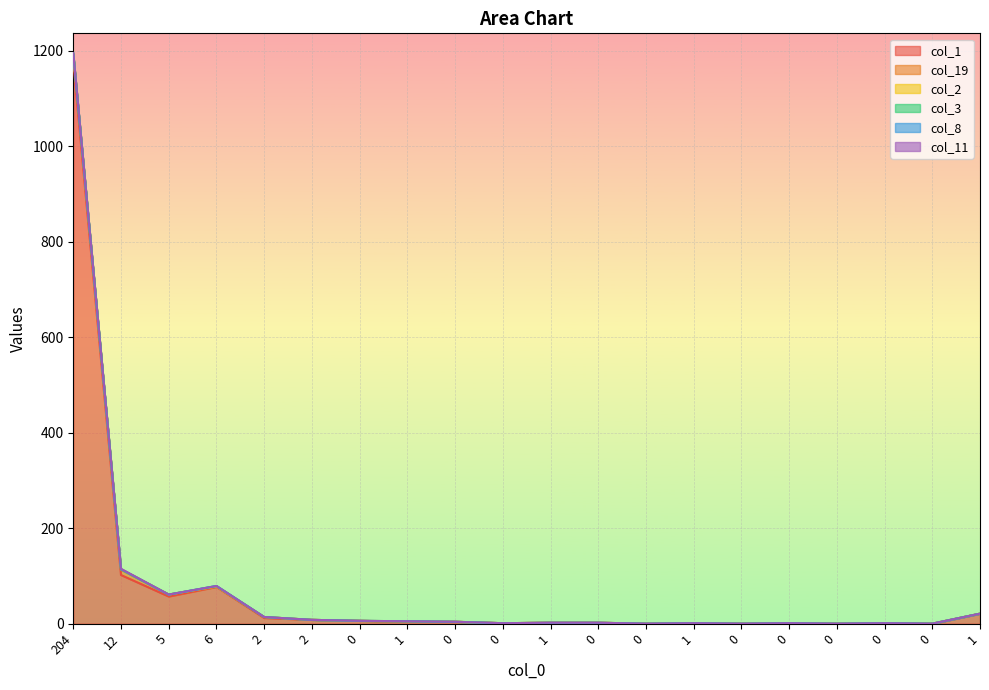

Which series has the largest total across all categories?

col_1